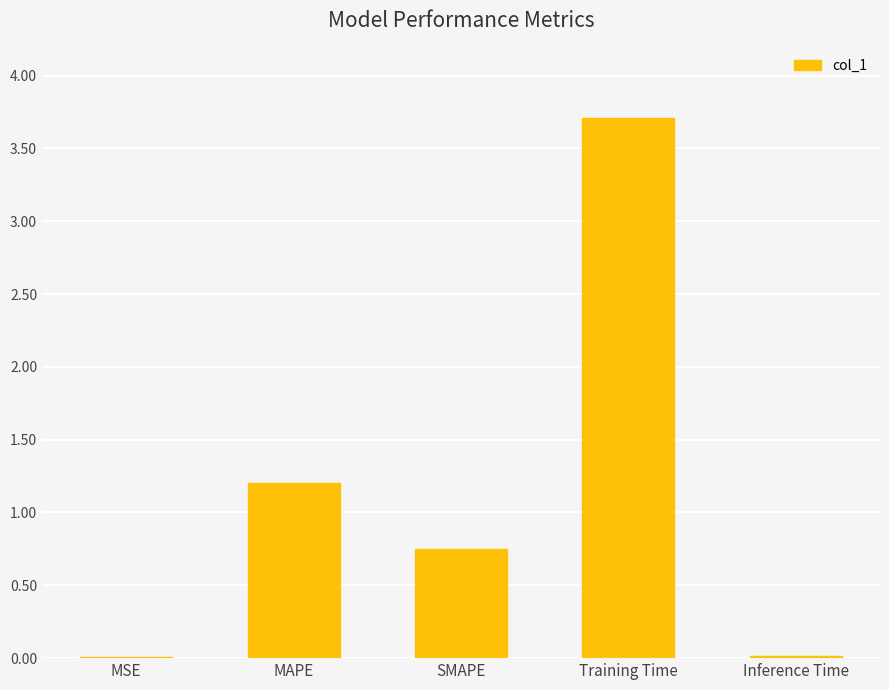

True or false: the data shows 3.7 at Training Time.

True